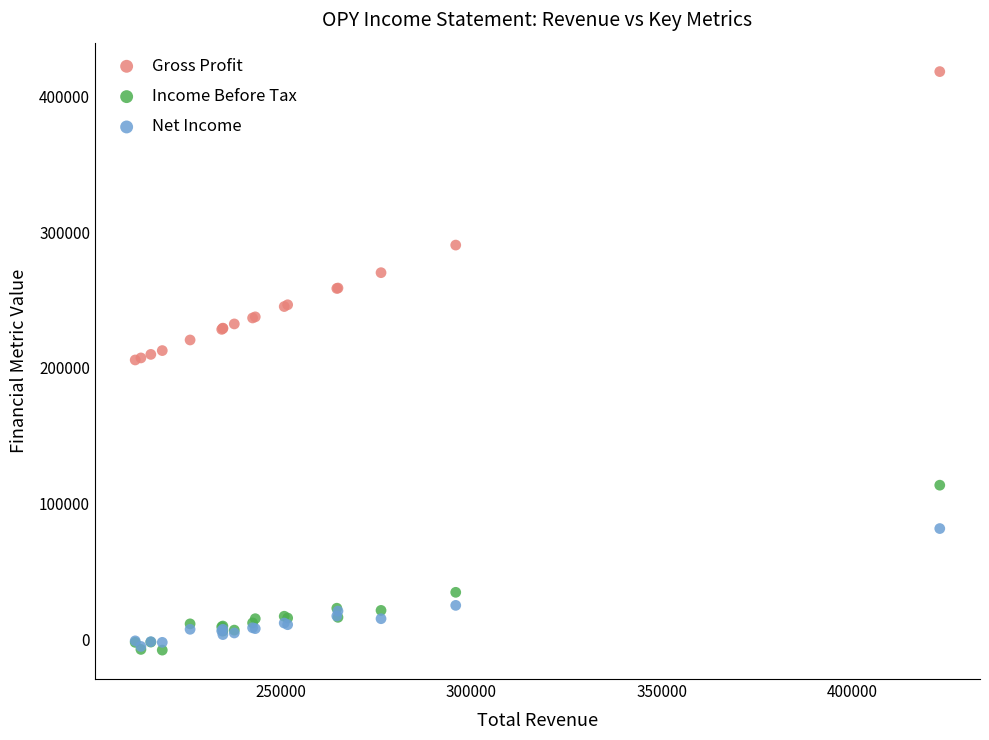

In the Income Before Tax series, what Y value is closest to 53150?

35000